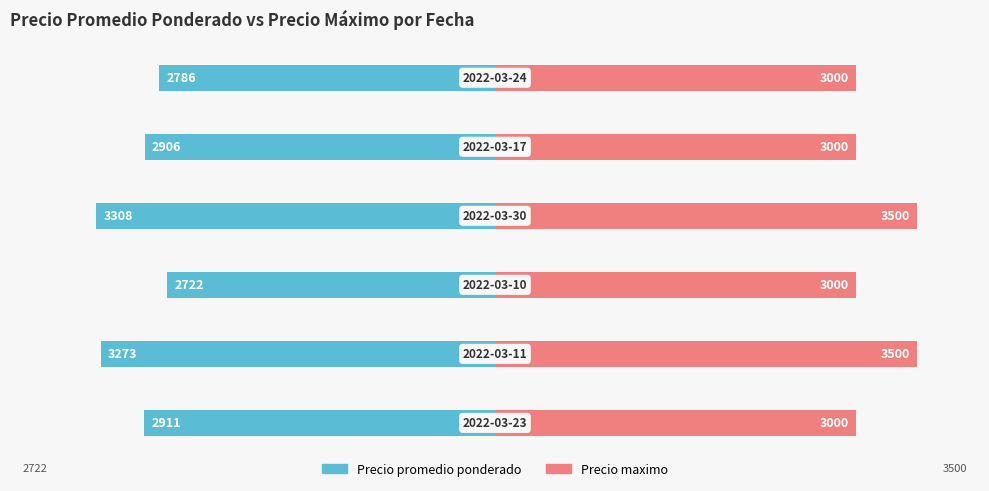

The Precio promedio ponderado series shows -1825 at 1. True or false?

False